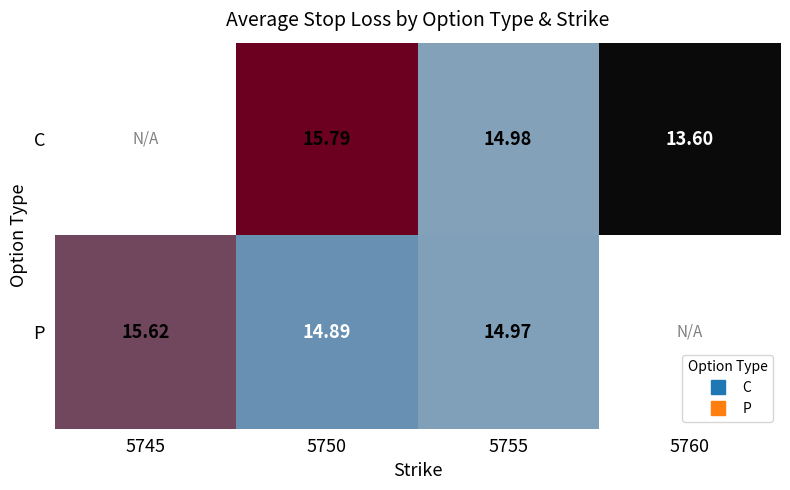

True or false: C has a value of 15.0 at 5755.

True